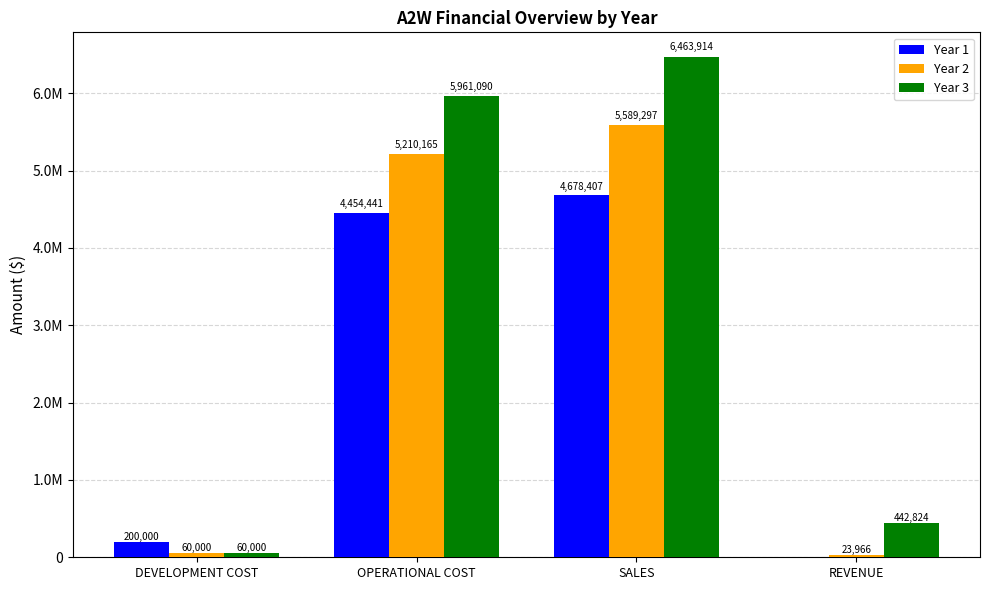

Is it true that Year 2 equals 28215.6 at DEVELOPMENT COST?

False